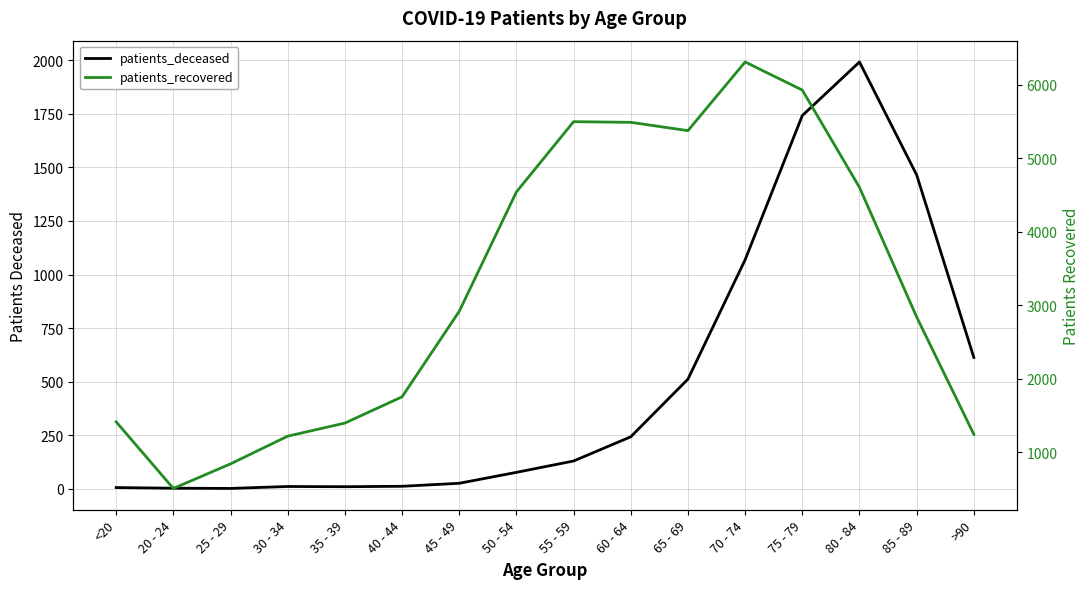

Is it true that patients_recovered equals 1398 at 35 - 39?

True